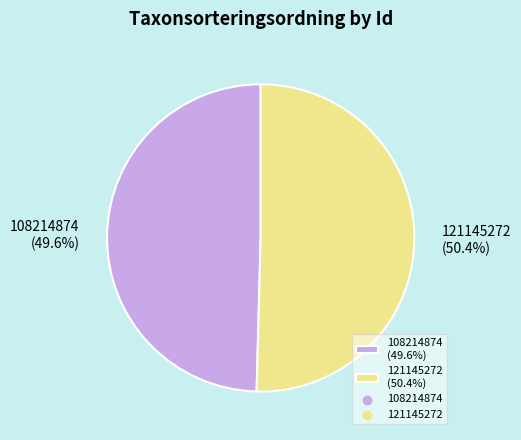

What portion of the pie excludes 108214874?

50.4%